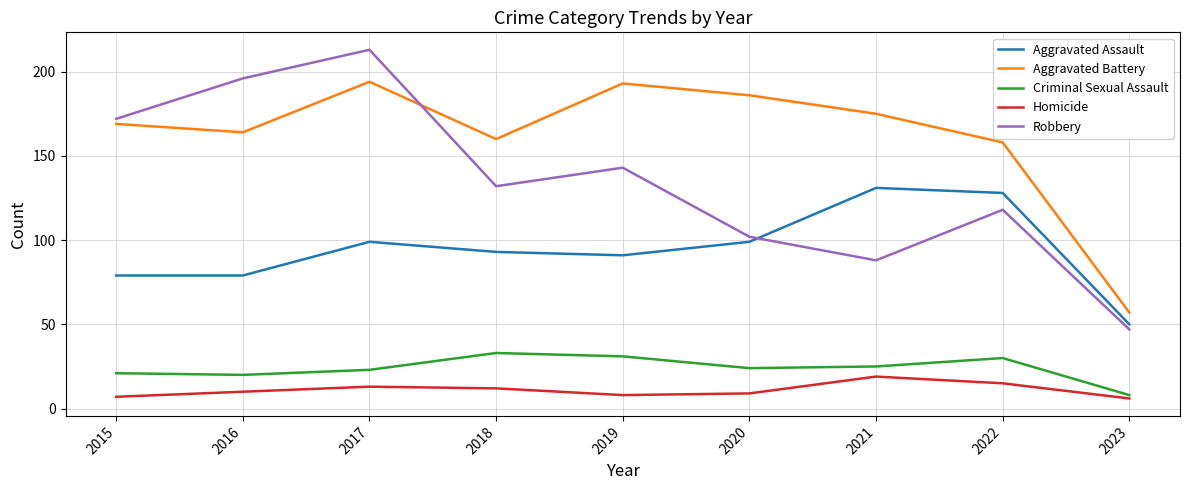

Which category has the lowest value in the Criminal Sexual Assault series?

2023